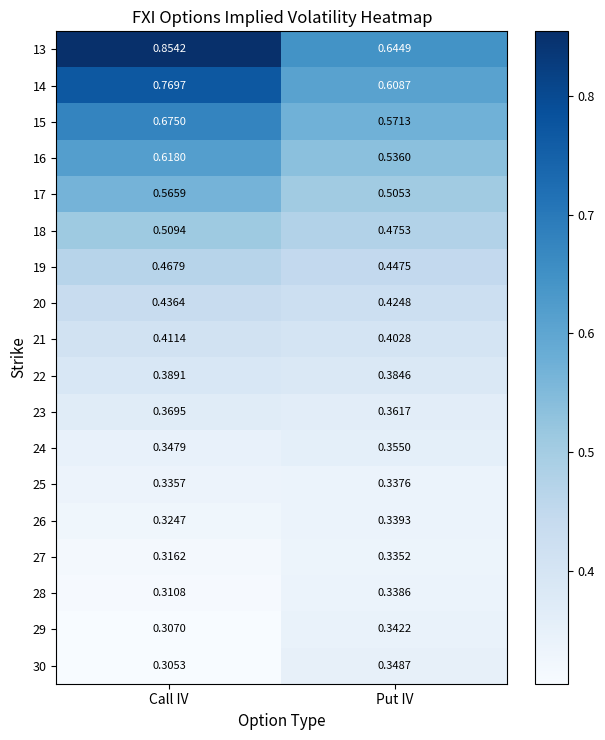

Which series has the largest range (max minus min)?

13